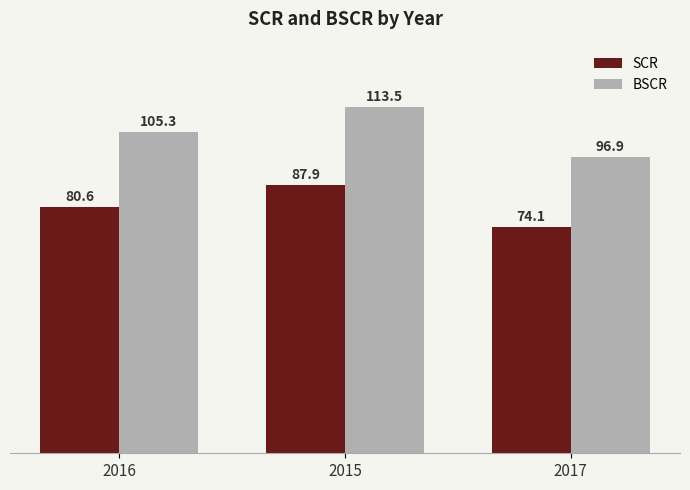

What is the average value of the BSCR series?

105.2